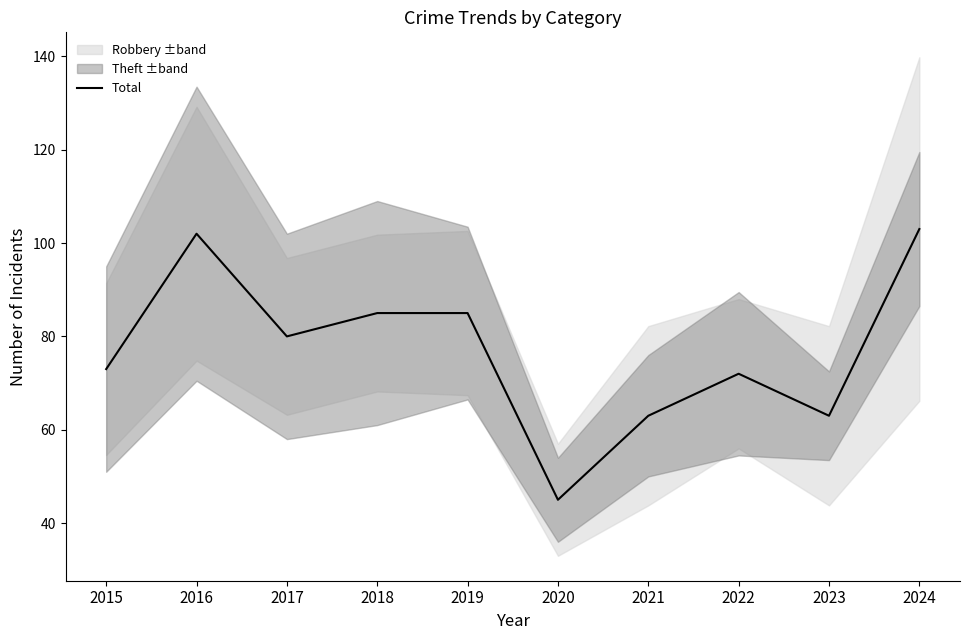

Rank the categories by value from lowest to highest.

2020, 2021, 2023, 2022, 2015, 2017, 2018, 2019, 2016, 2024